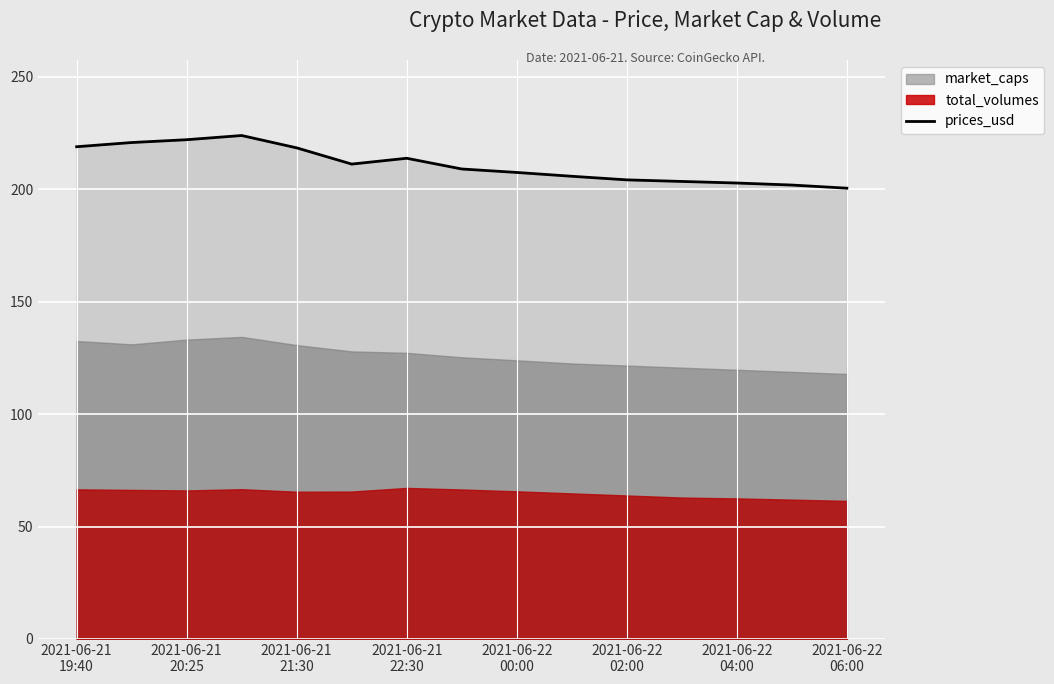

What is the maximum value shown in the chart?

223.9